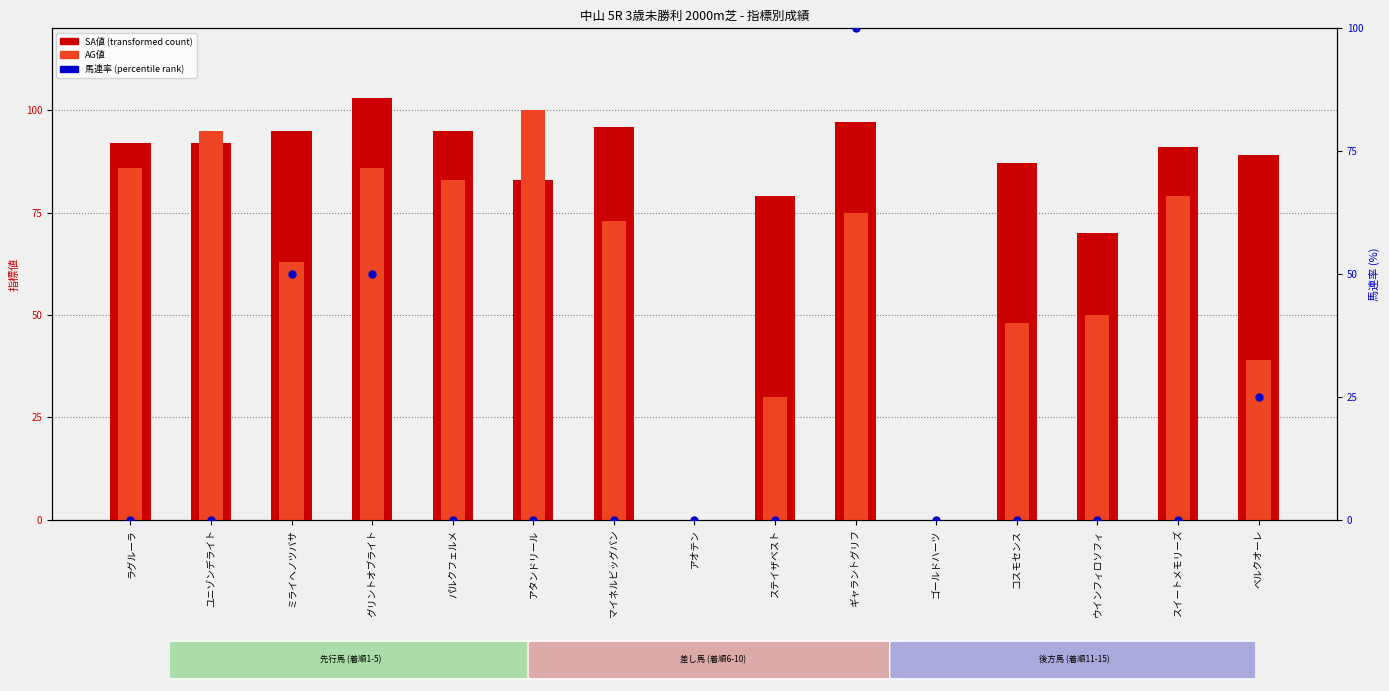

Which series reaches the maximum Y coordinate?

SA値